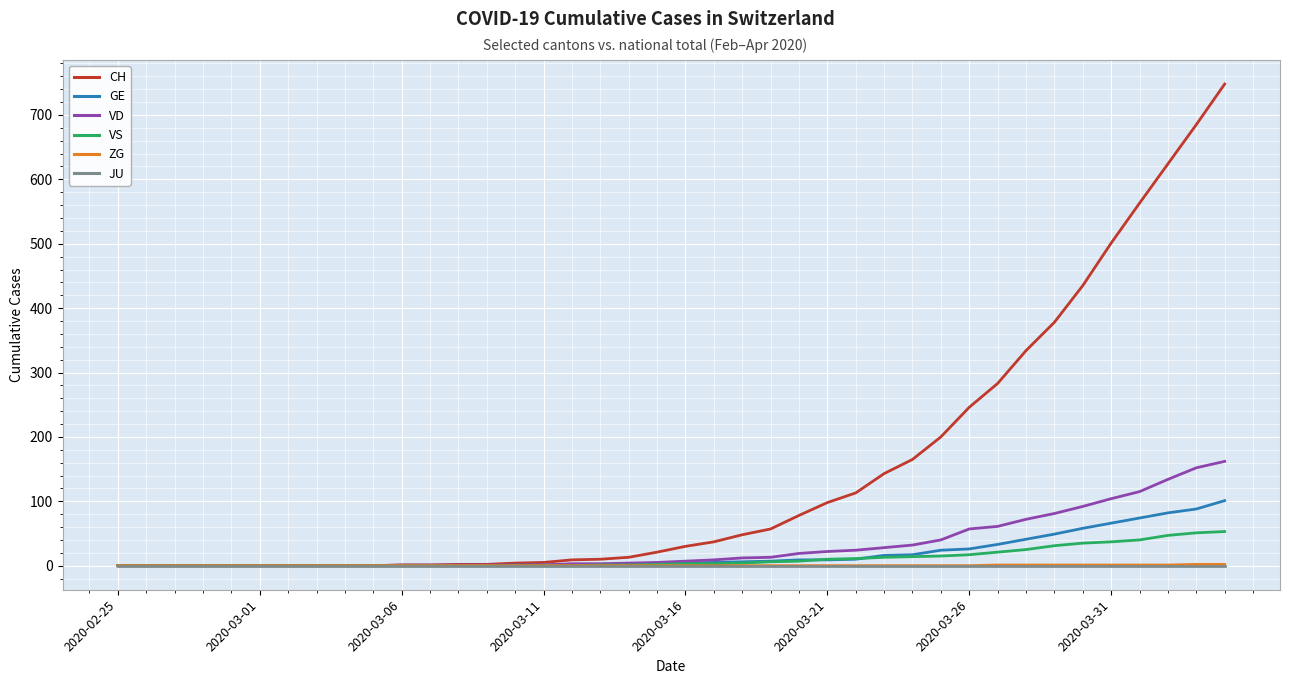

What is the greatest value displayed?

748